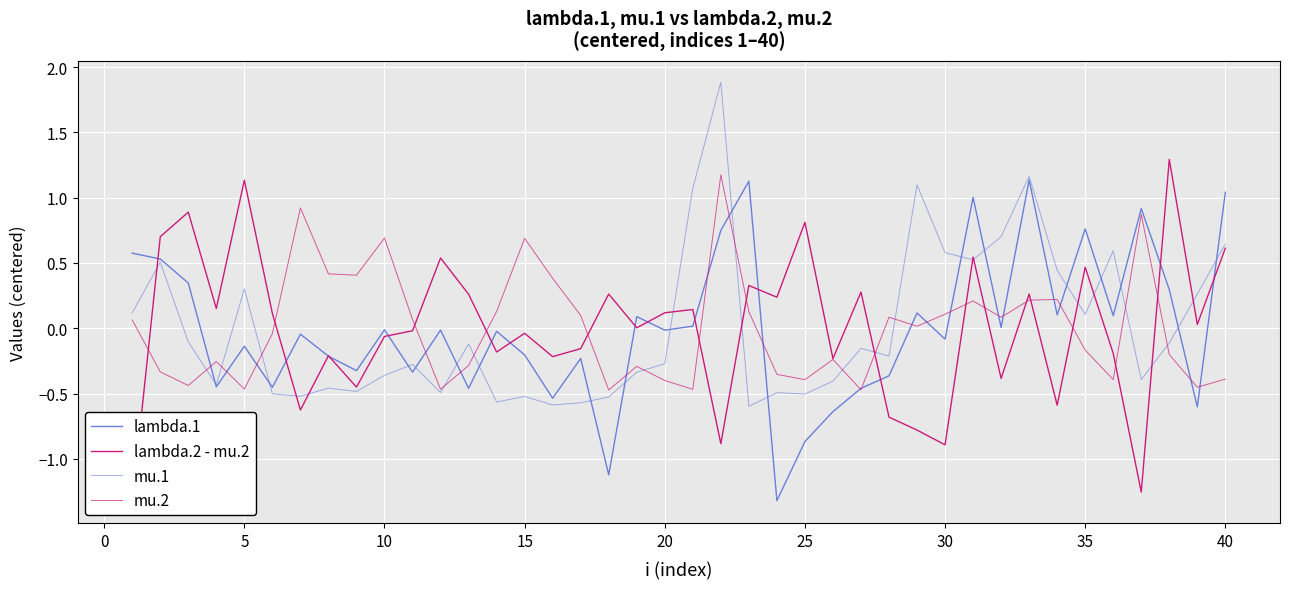

How many times do lambda.1 and mu.1 cross each other?

18